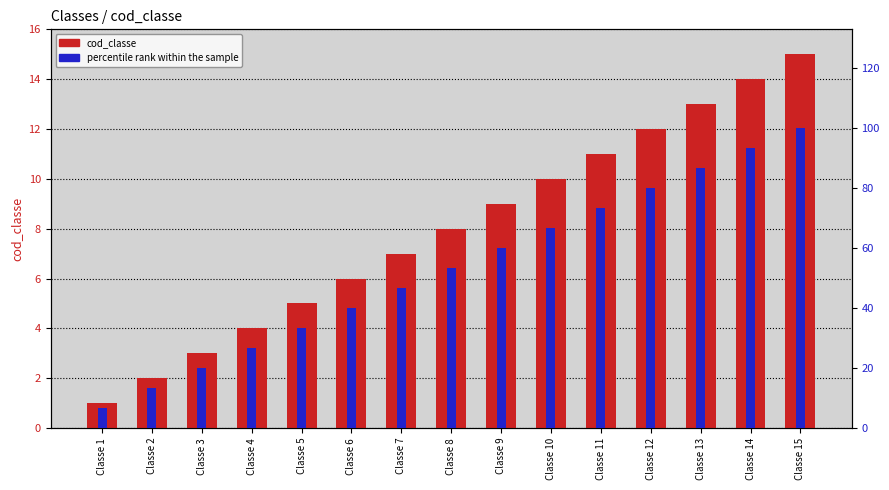

Between Classe 11 and Classe 4, which is larger?

Classe 11